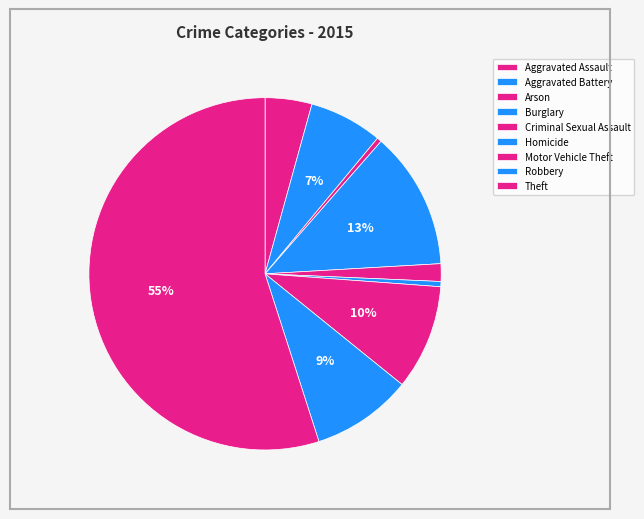

Approximately how many times larger is the value at Theft compared to Homicide?

115.6